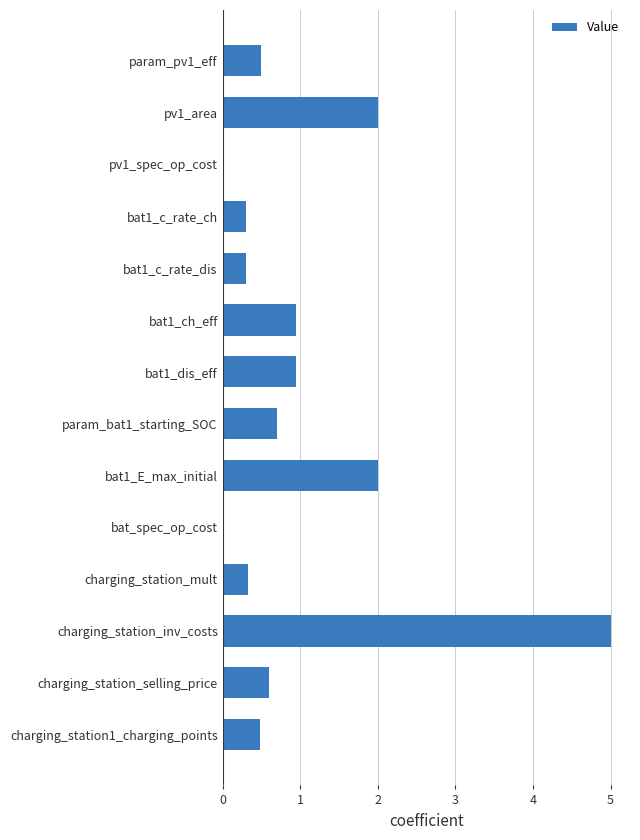

What is the greatest value displayed?

5.0